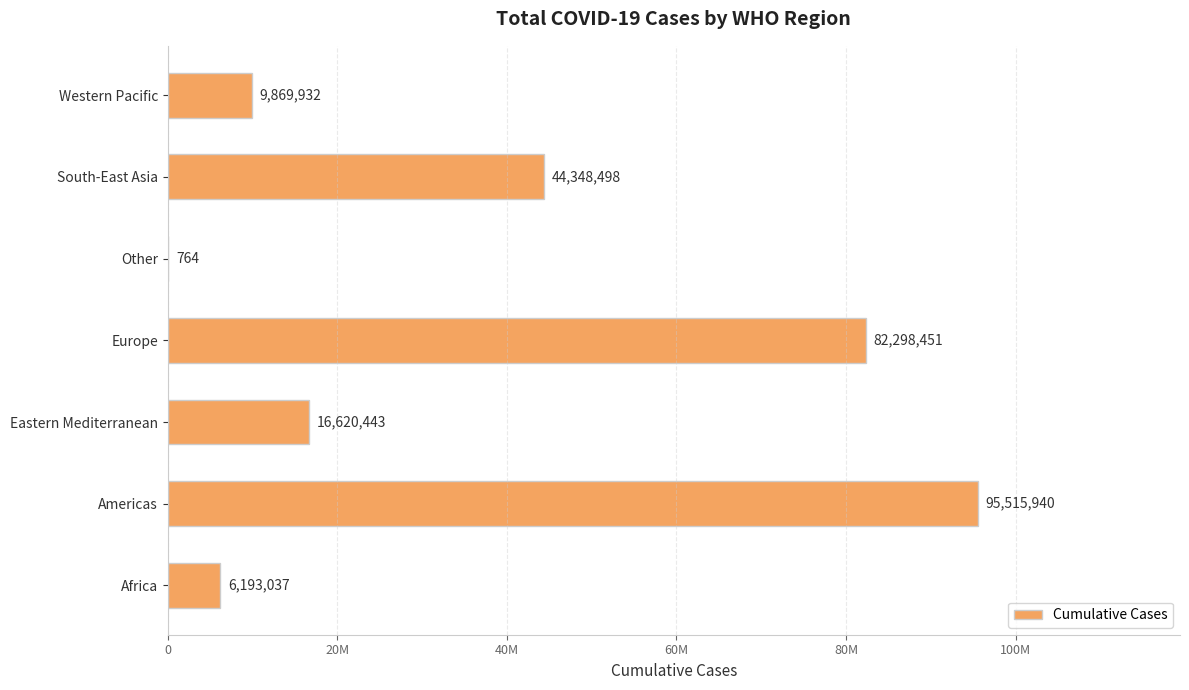

Which category has the highest value across all series?

Americas